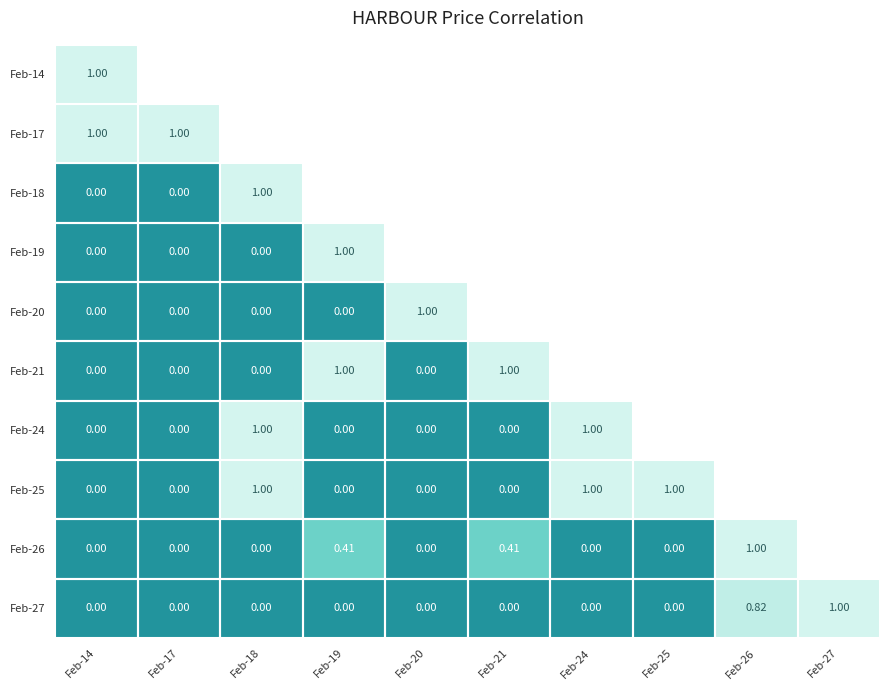

At which category is the sum across all series the highest?

Feb-18